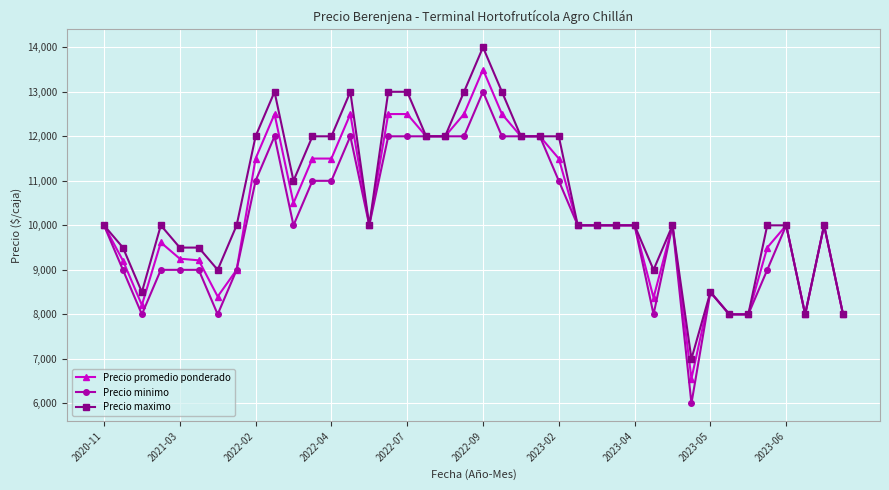

List the series in order of their peak value, lowest first.

Precio minimo, Precio promedio ponderado, Precio maximo